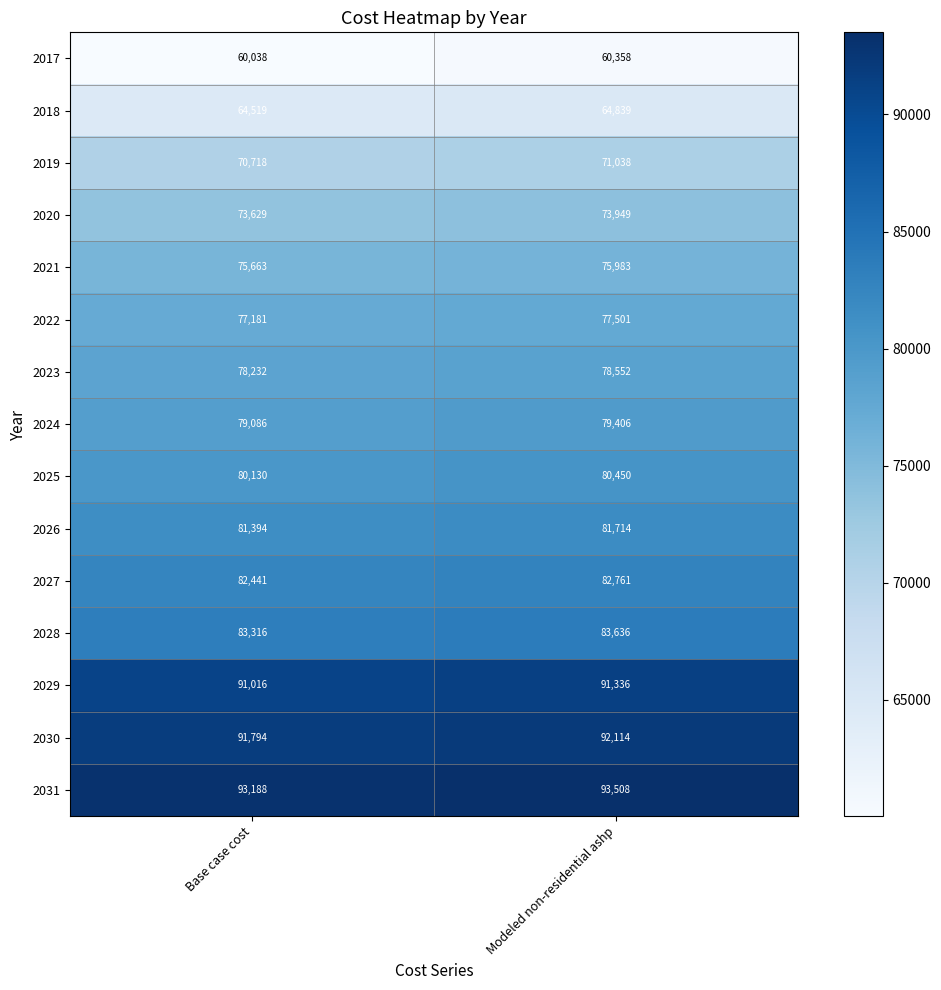

What is the difference between the 2020 values at Base case cost and Modeled non-residential ashp?

320